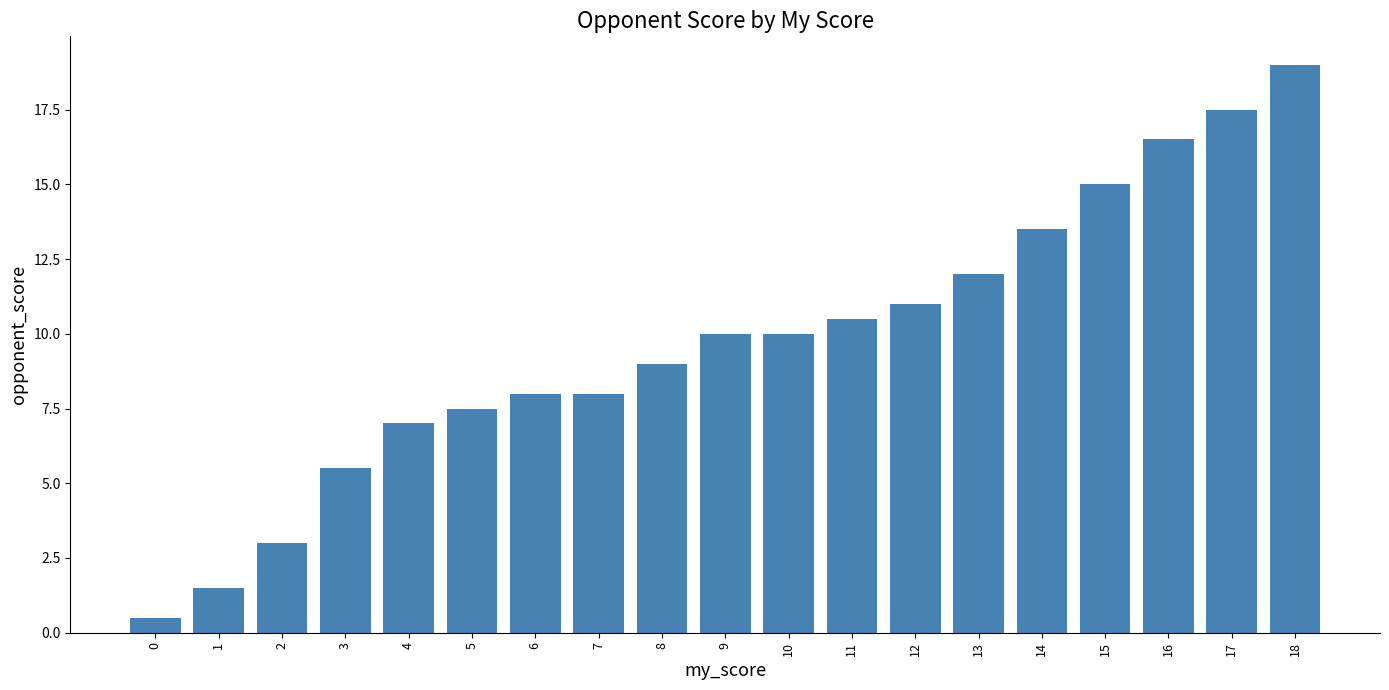

True or false: the data shows 0.5 at 0.

True